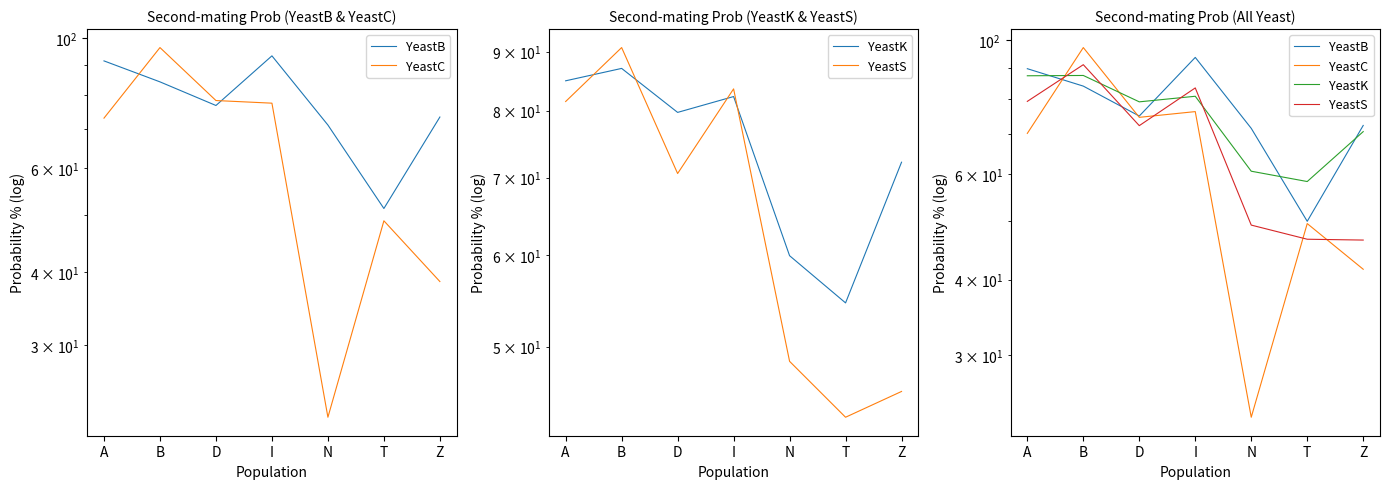

What is the value of the YeastS point at the 6th from the left?

46.7